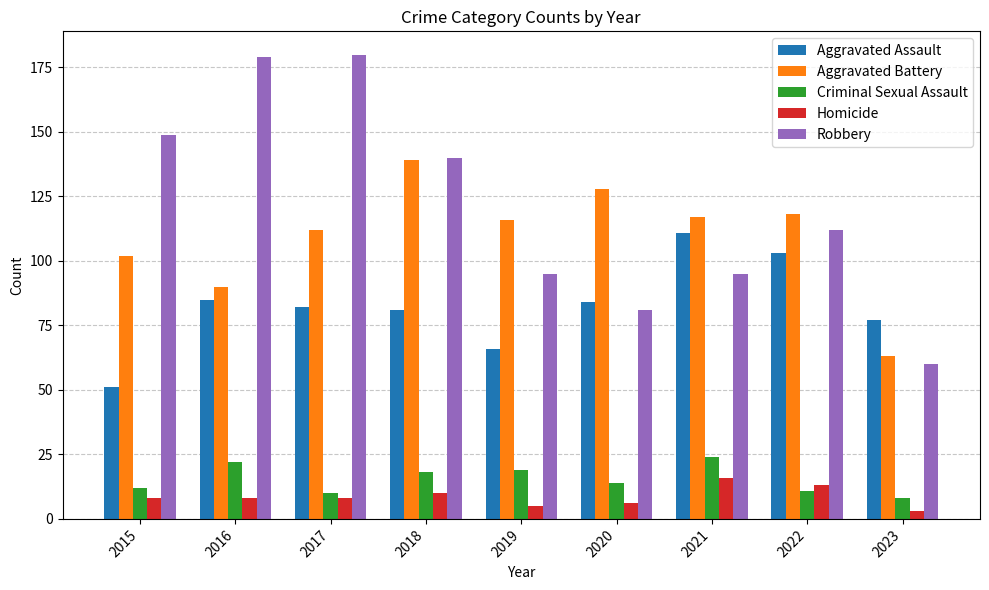

Where is Robbery nearest to the value 120?

2022